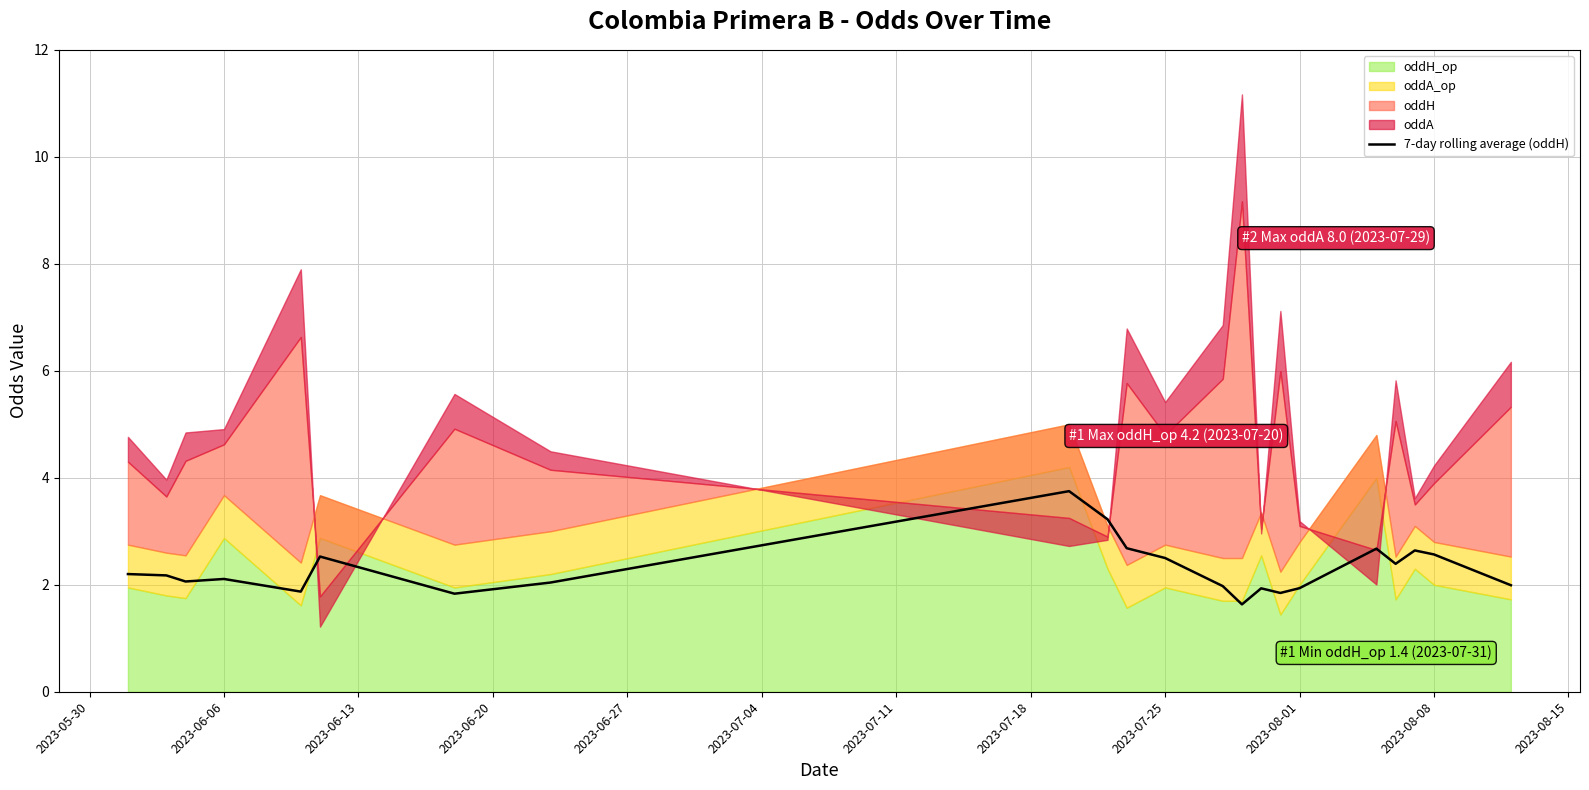

True or false: 7-day rolling average (oddH) has a value of 2.5 at 2023-07-25.

True